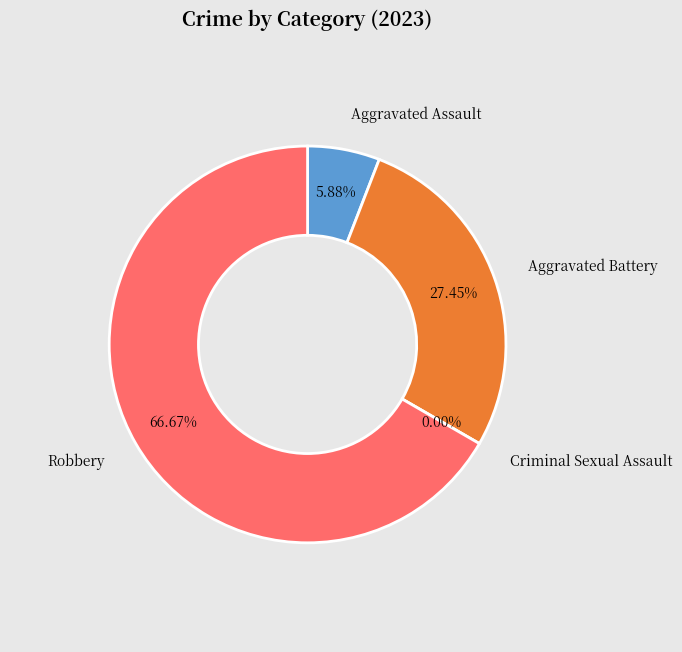

Is the sum of Aggravated Assault and Criminal Sexual Assault greater than half?

No